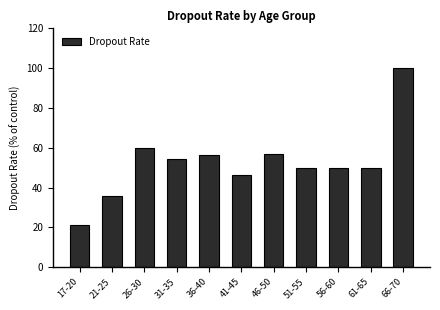

At which label is the value closest to 60?

26-30